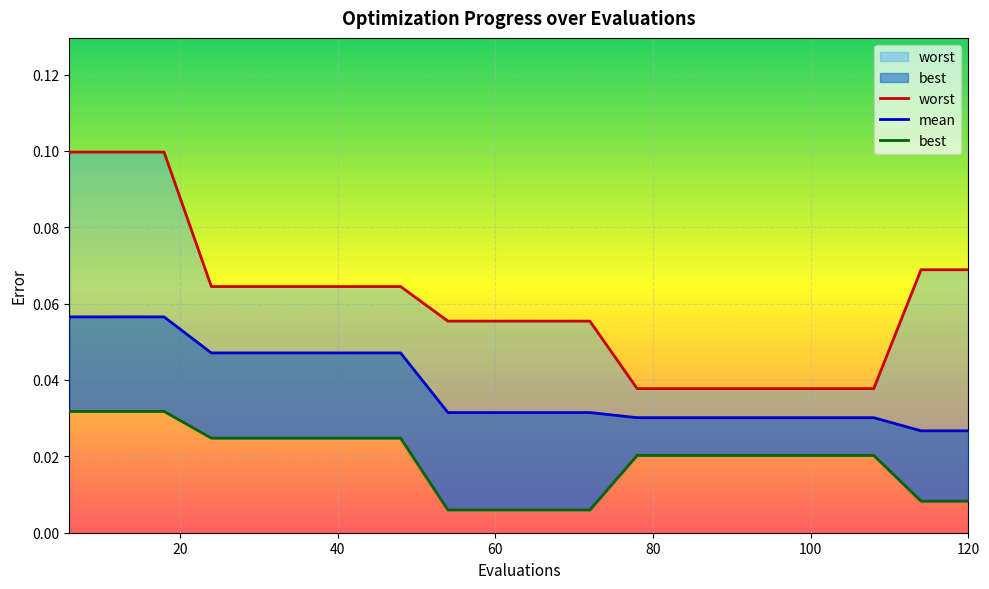

True or false: mean and worst intersect in this chart.

False